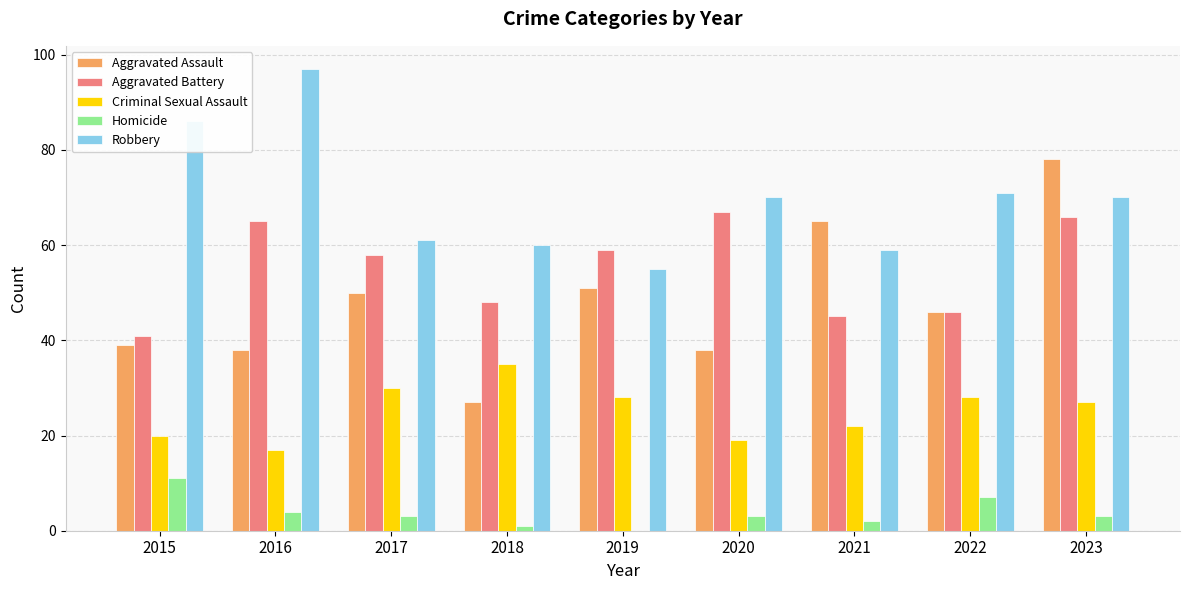

What is the highest value of the Aggravated Assault series?

78